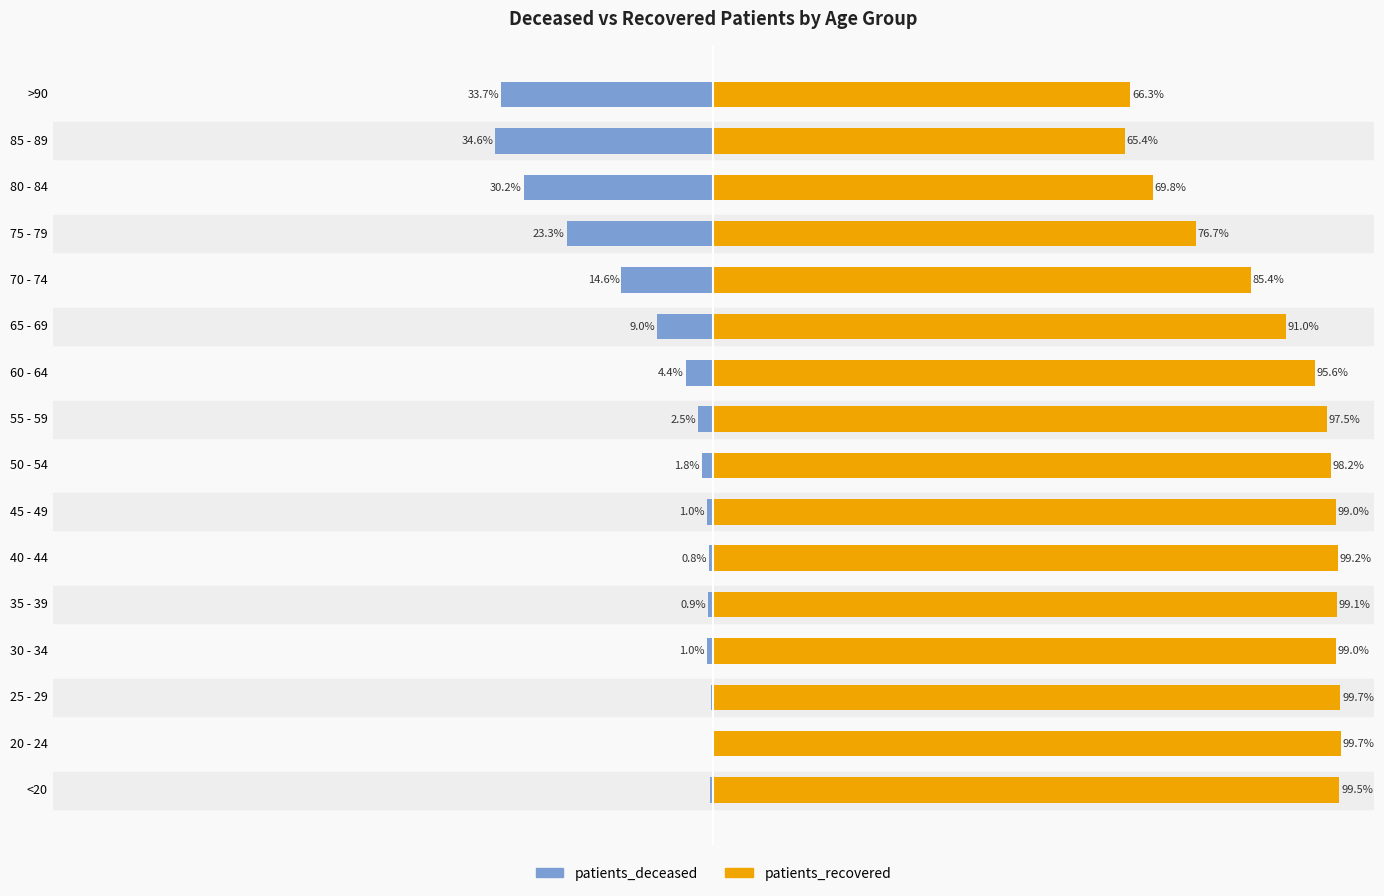

List the series in order of their peak value, highest first.

patients_recovered, patients_deceased